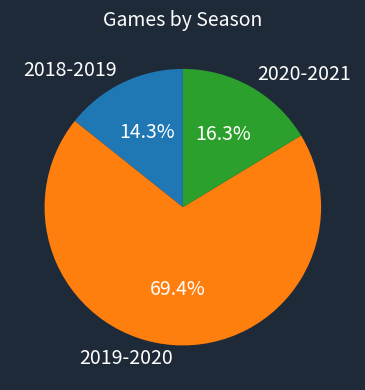

Rank the categories by value from lowest to highest.

2018-2019, 2020-2021, 2019-2020